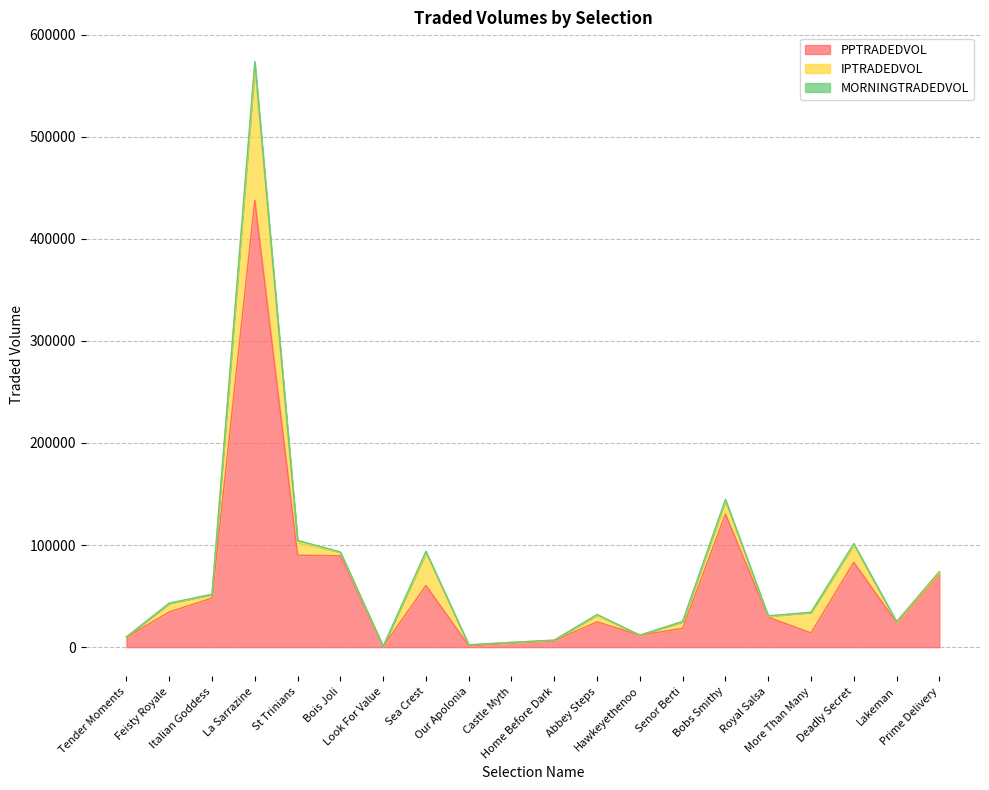

At how many categories does at least one series exceed 373446?

1